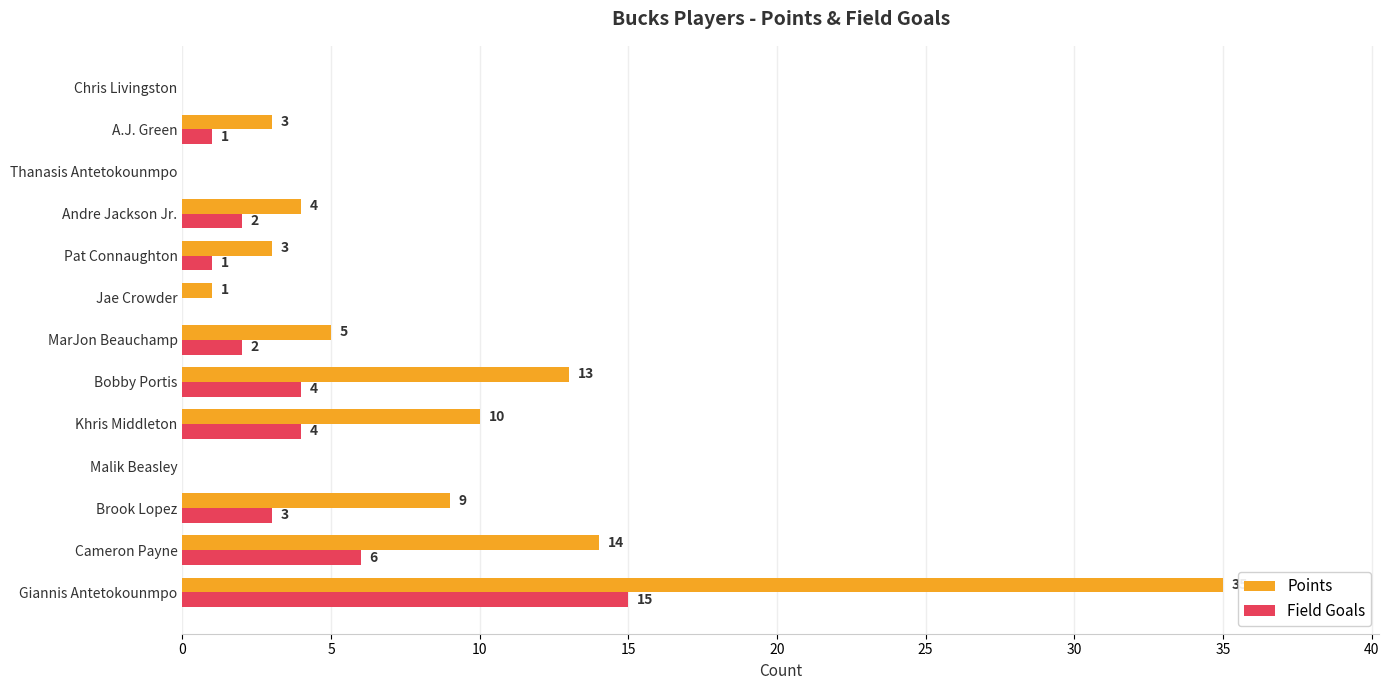

Is it true that Points equals 0 at Malik Beasley?

True